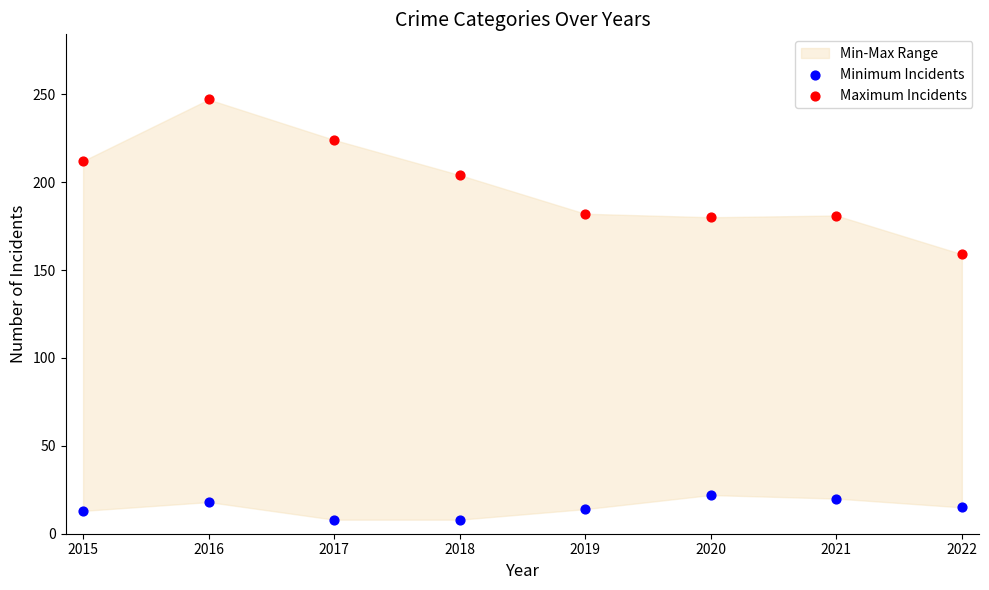

Across all data points, what is the range of Y values (max minus min)?

239